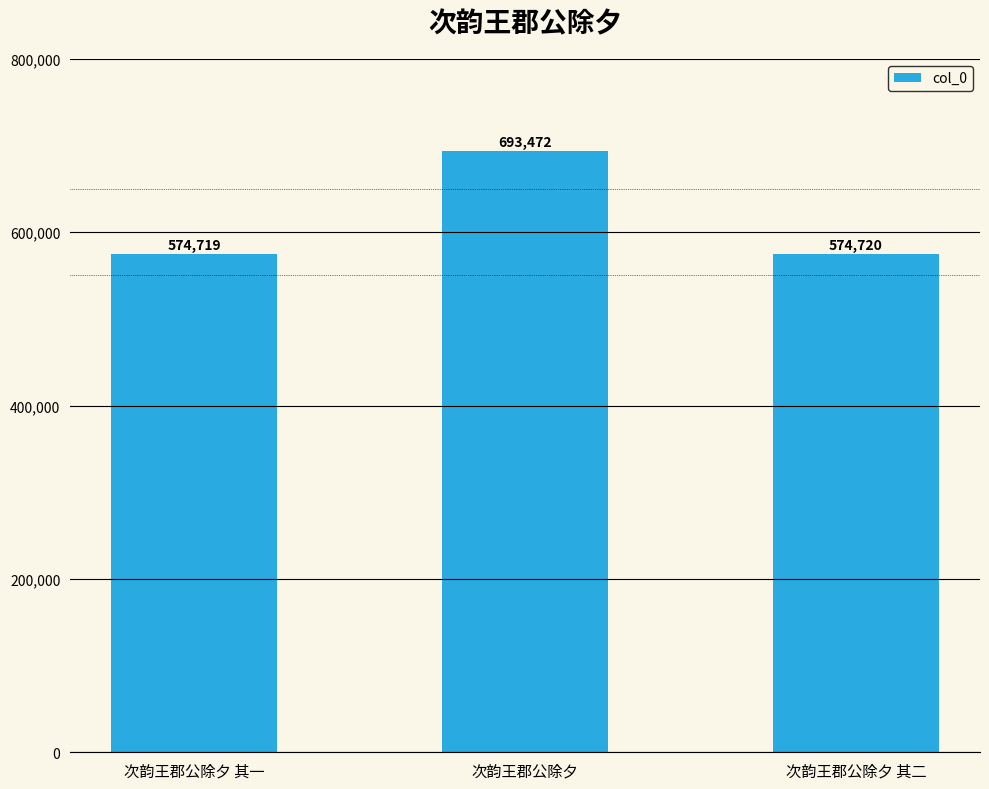

What is the maximum value shown in the chart?

693472